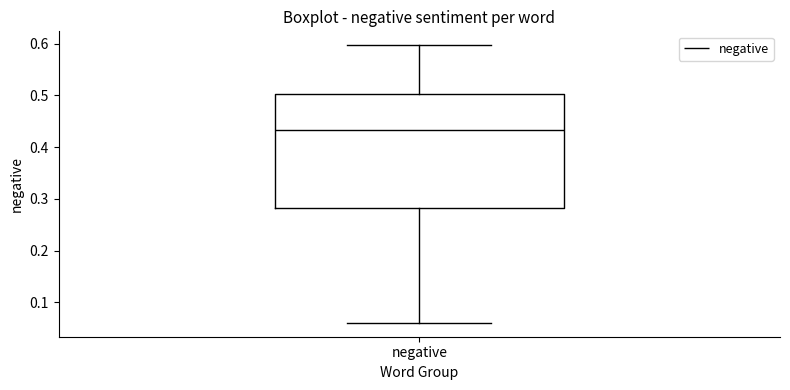

Where does the lower whisker of the box for negative end on the y-axis? The values are not printed on the chart, so give them approximately, as read against the axis.

0.06